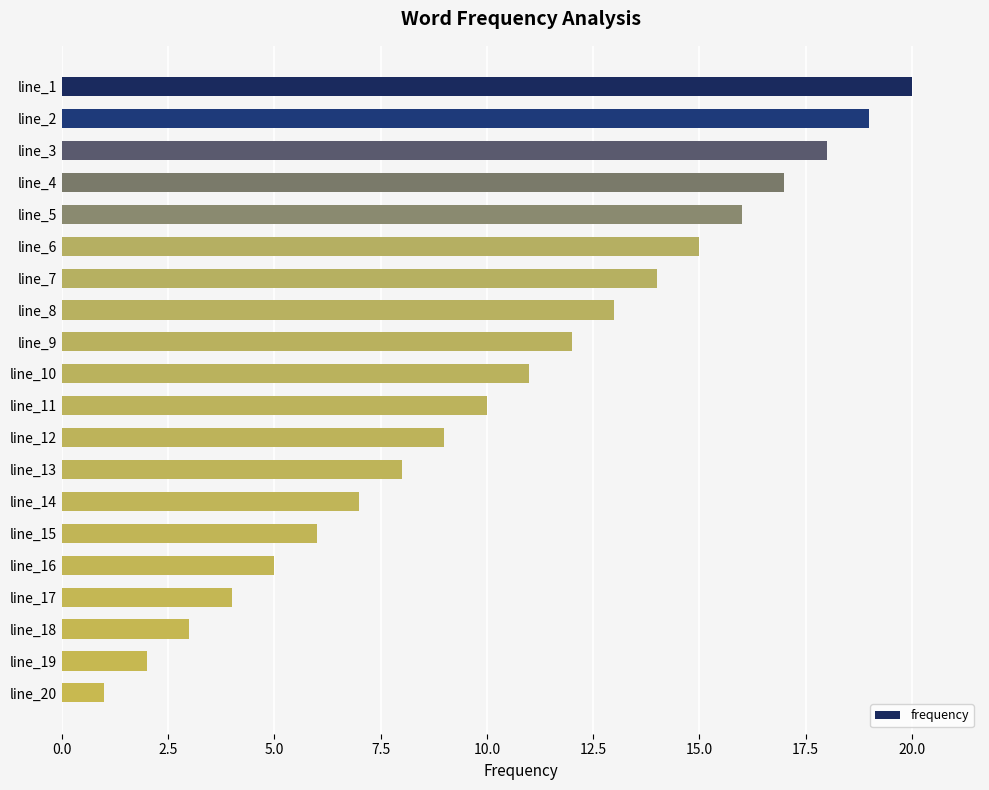

Is it true that the value at line_12 is 9?

True